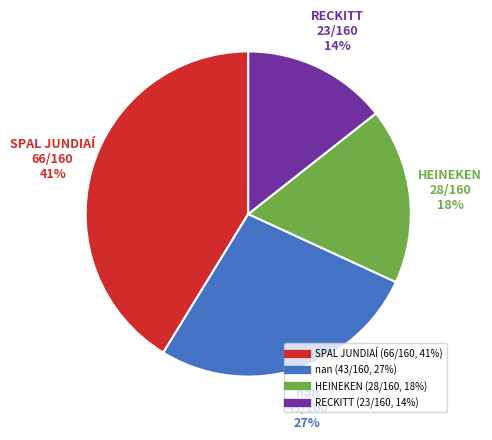

Is it true that RECKITT is 22% of the pie?

False